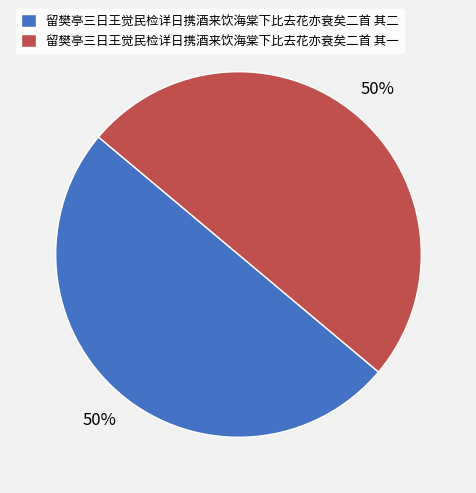

To the nearest percent, what percentage of the pie is 留樊亭三日王觉民检详日携酒来饮海棠下比去花亦衰矣二首 其一?

50%